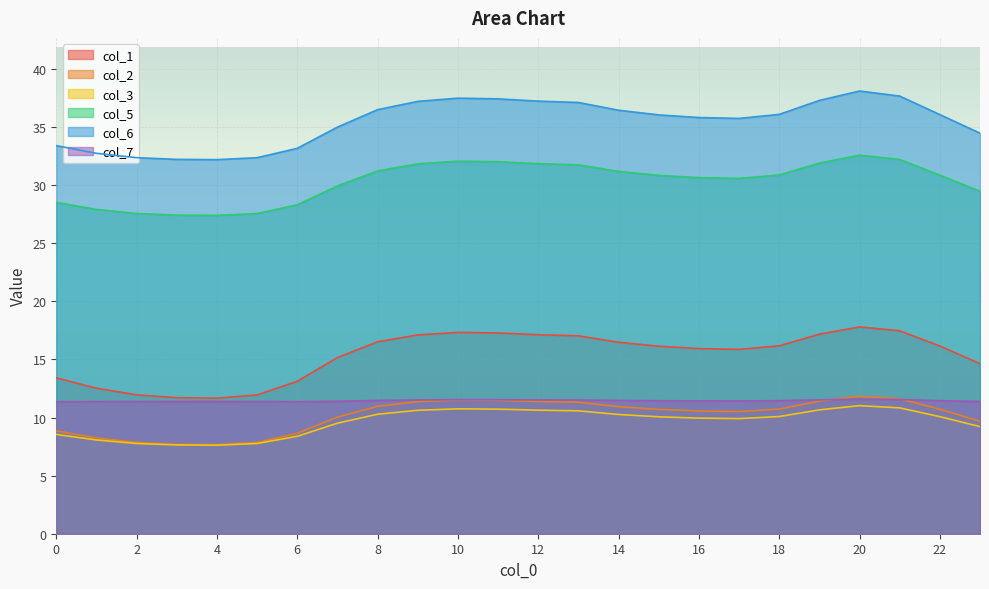

True or false: col_3 and col_5 intersect in this chart.

False